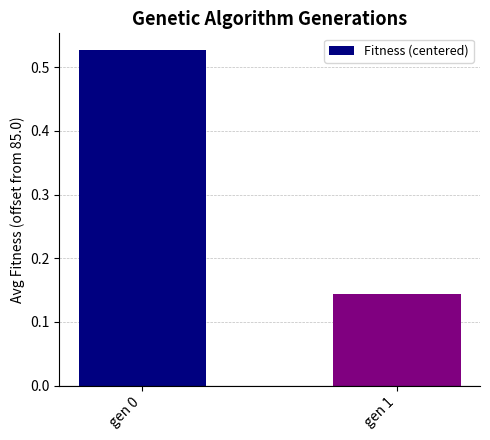

True or false: the data shows 0.0 at gen 1.

False